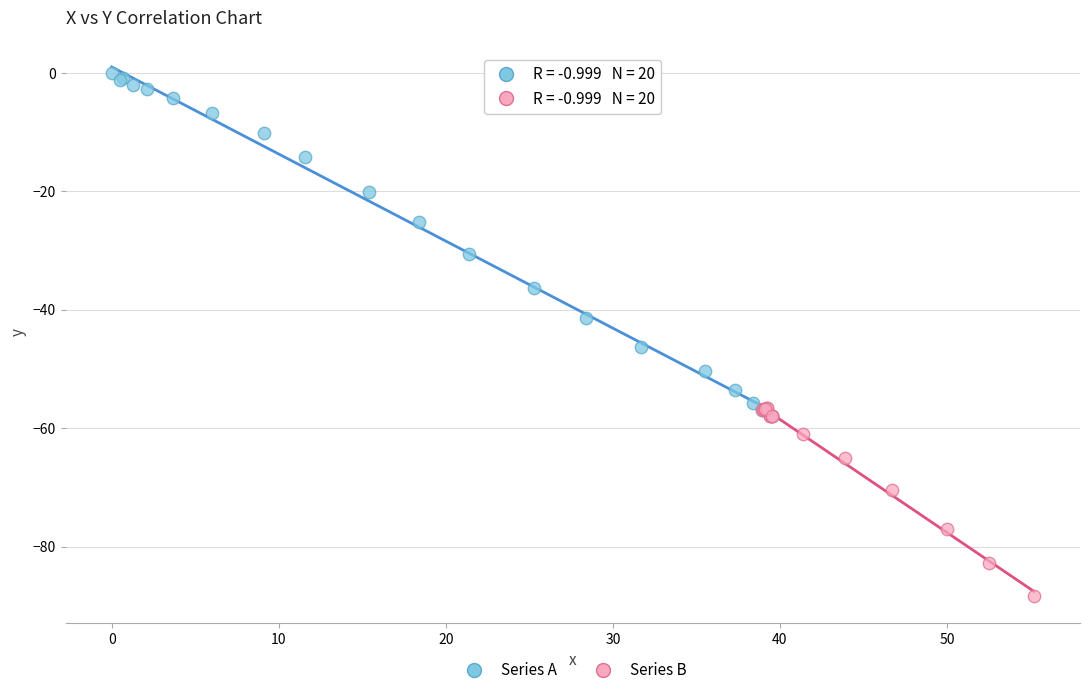

Which series contains the highest Y value?

Series A